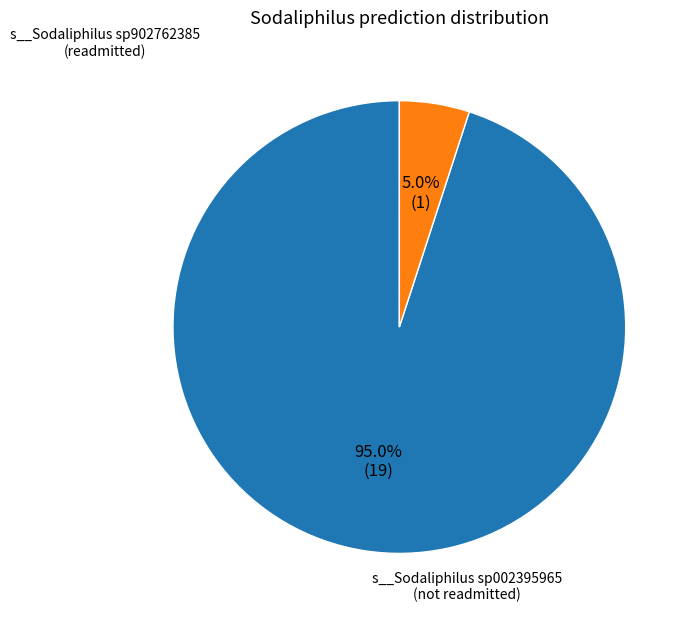

How much of the chart is everything except s__Sodaliphilus sp002395965?

5.0%